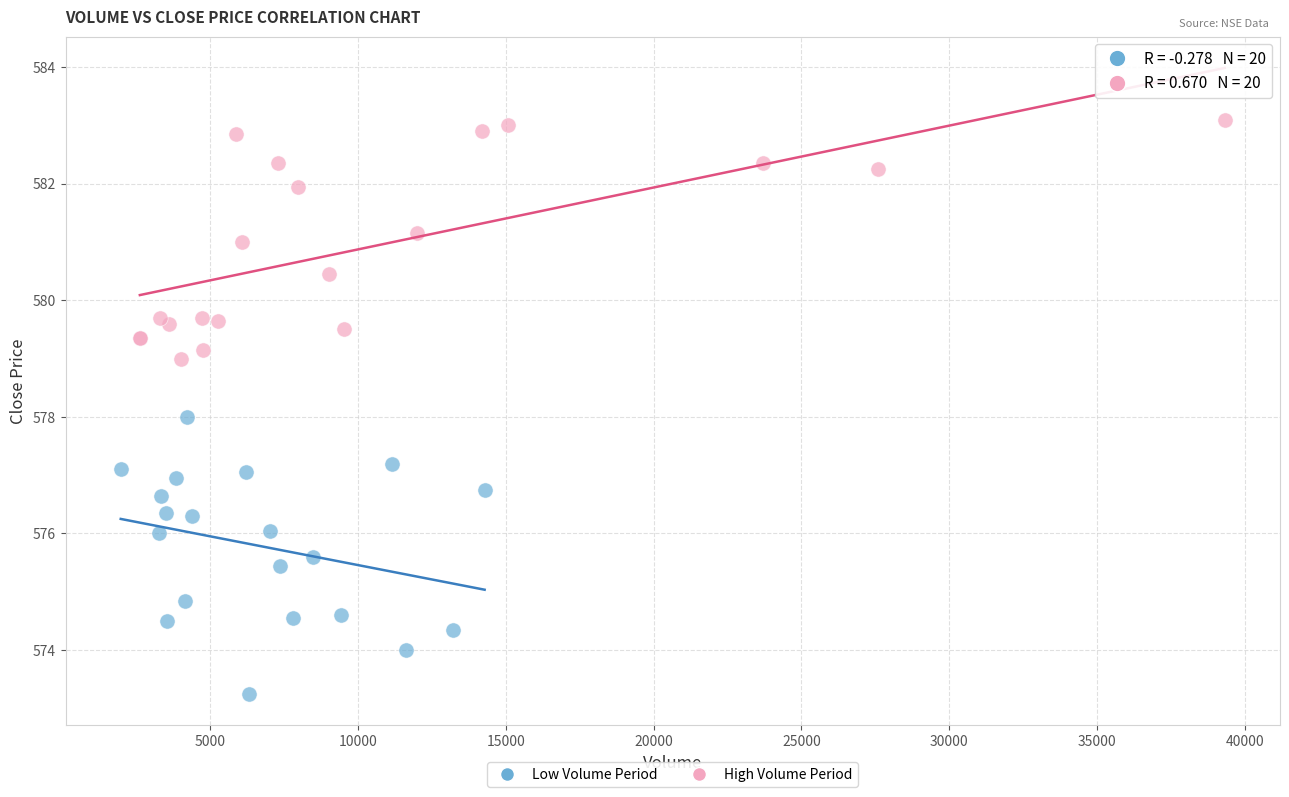

What are all the series names shown in the legend?

Low Volume Period, High Volume Period